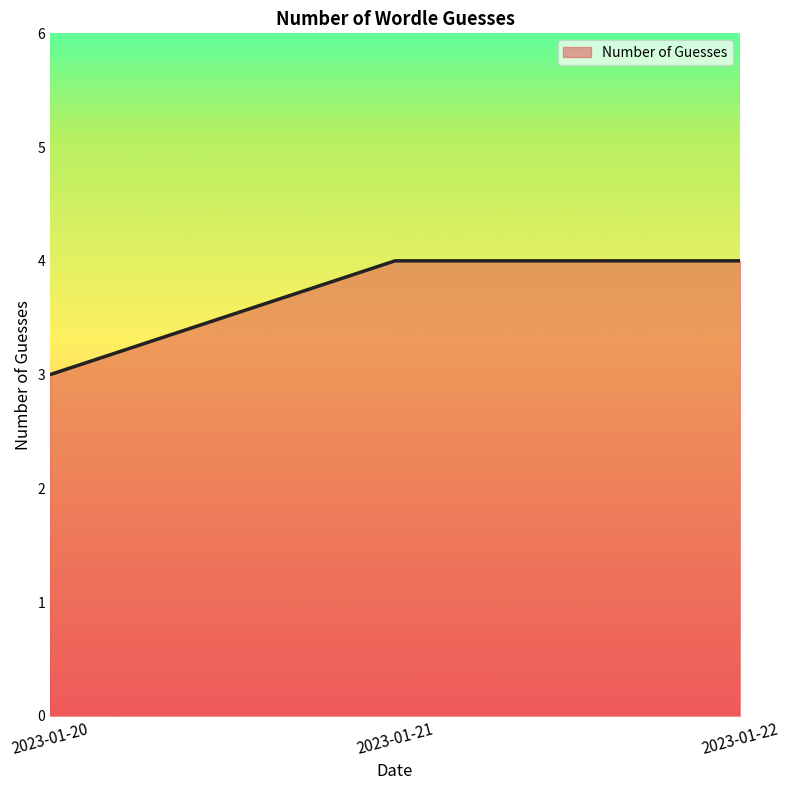

The value at 2023-01-21 is 4. True or false?

True